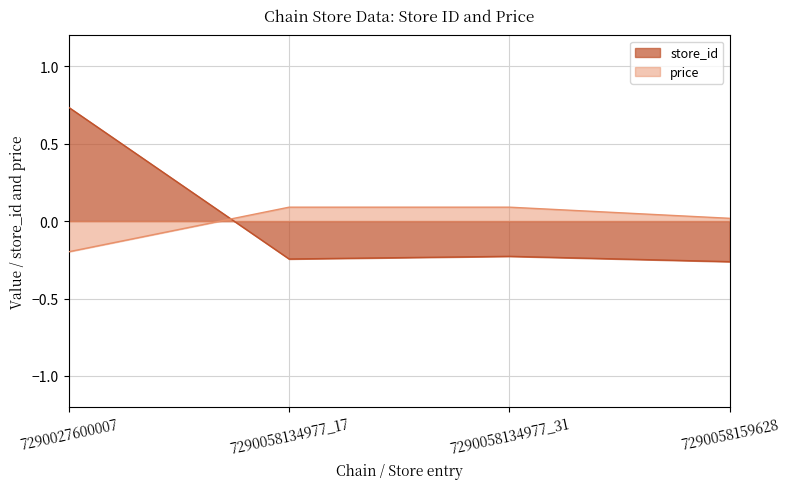

What is the spread (max minus min) of values at 7290058134977_31?

0.3